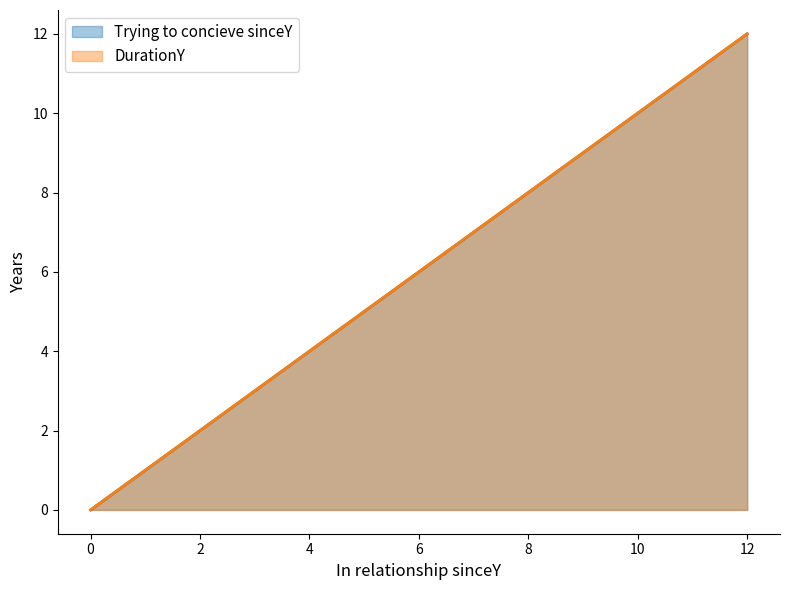

What is the difference between the maximum and minimum values in the Trying to concieve sinceY series?

12